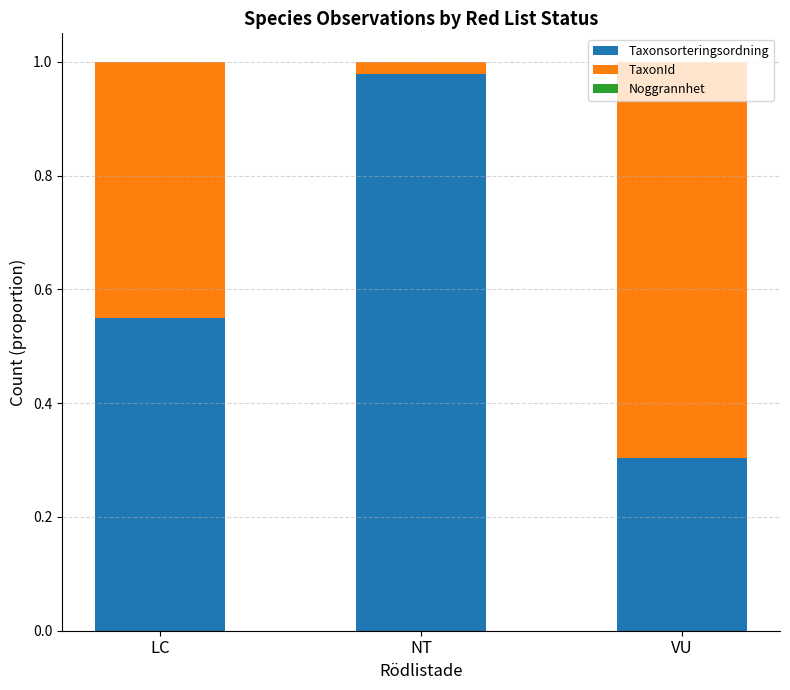

The value of Noggrannhet at LC is 0.0. True or false?

True